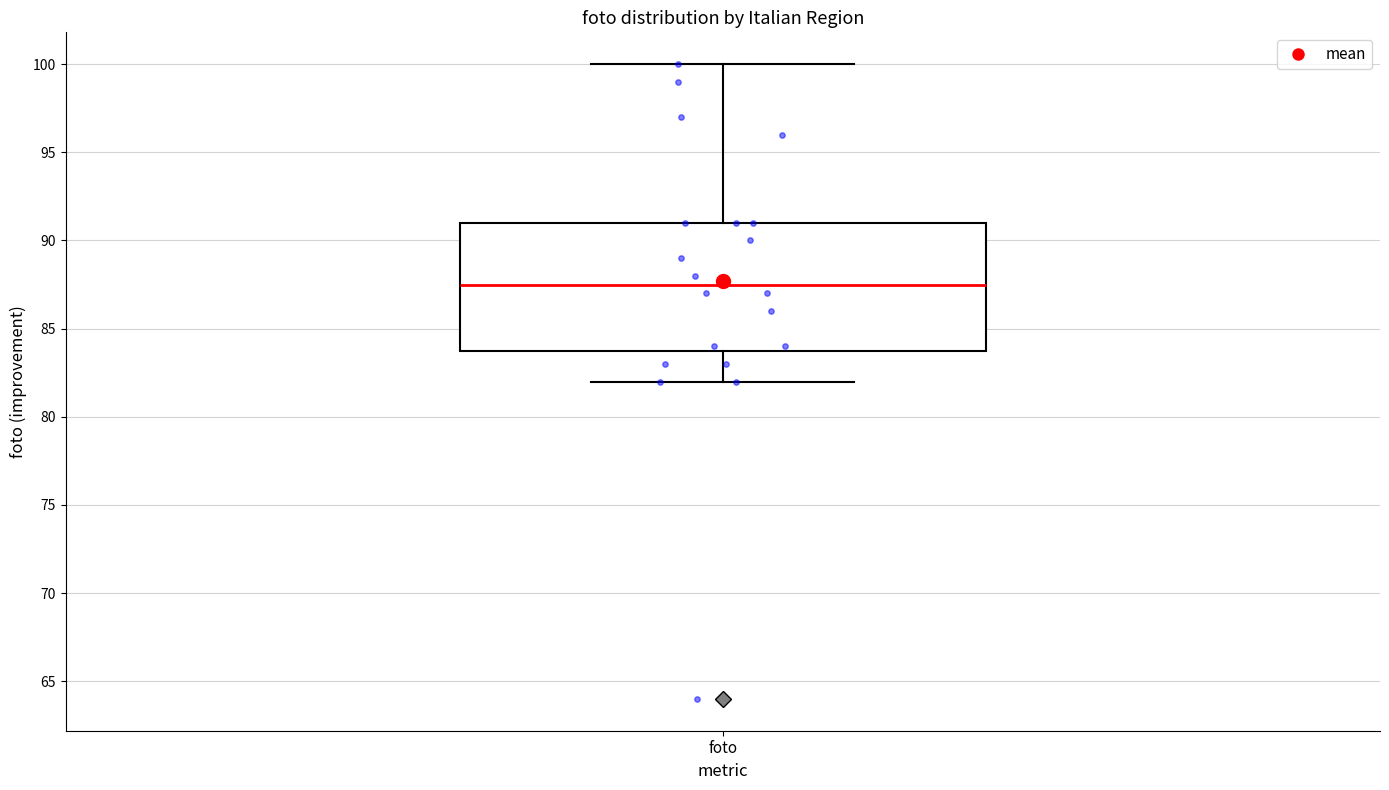

Transcribe this box plot: give where the median line is, the range the box spans, and where the two whiskers end, as read against the y-axis. The values are not printed on the chart, so give them approximately, as read against the axis.

median 87.5, box 84.0 to 91.0, whiskers 82.0 to 100.0